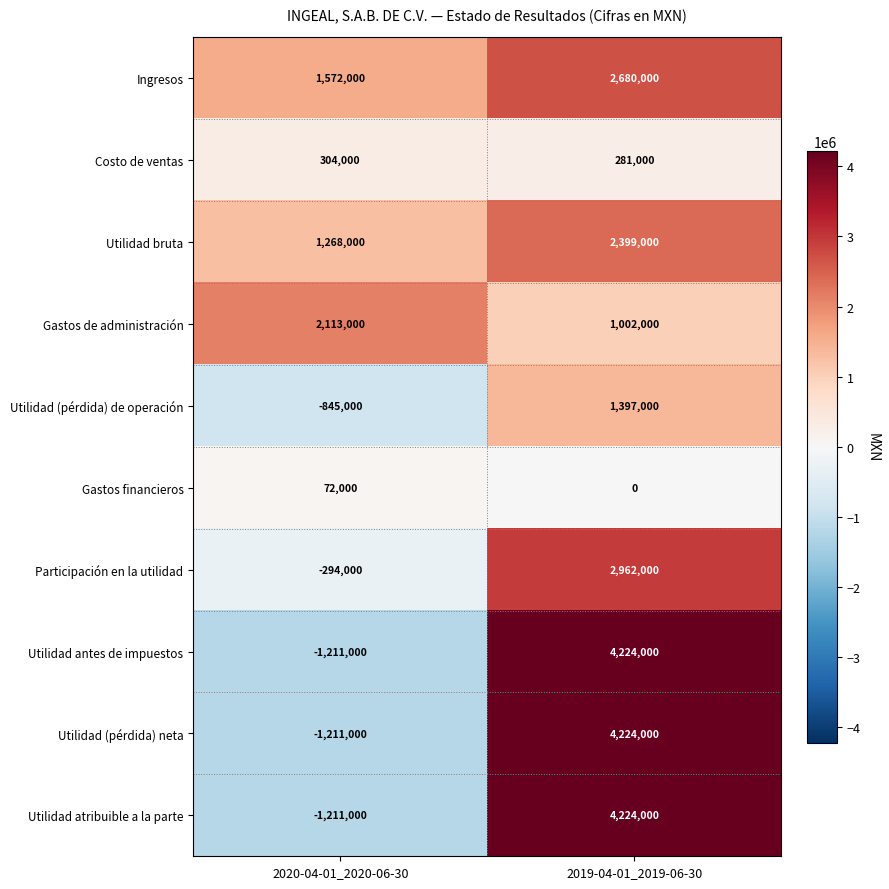

What is the spread (max minus min) of values at 2020-04-01_2020-06-30?

3324000